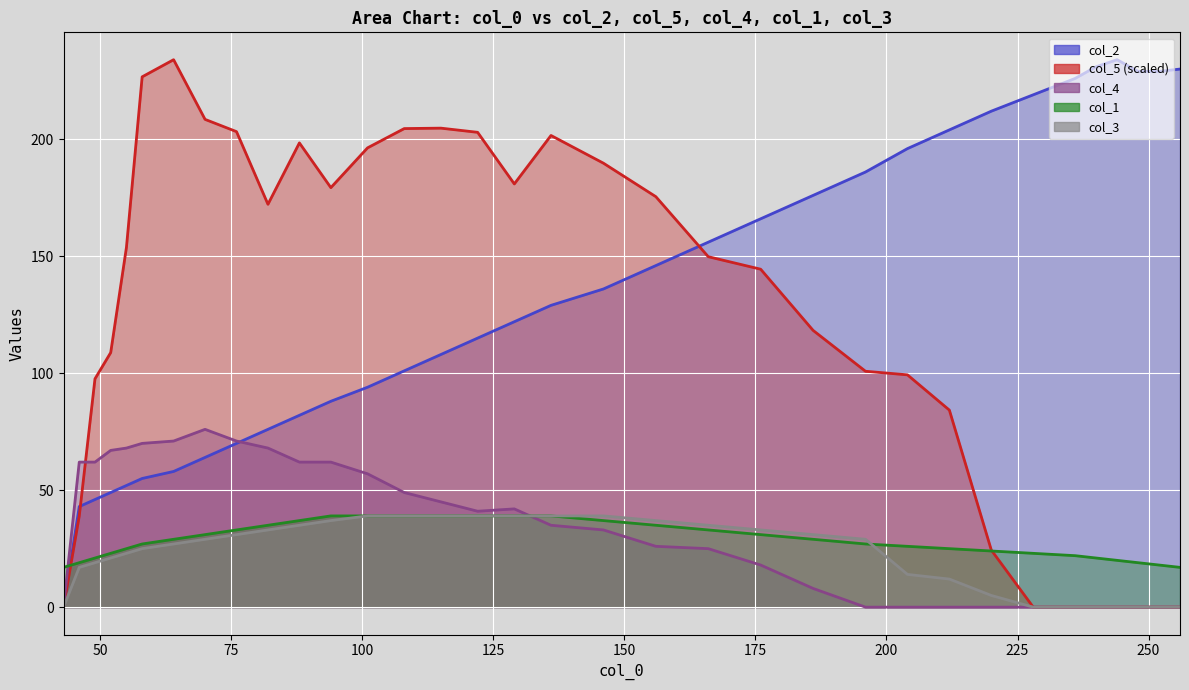

What is the difference between the maximum and second lowest values in the col_1 series?

22.0